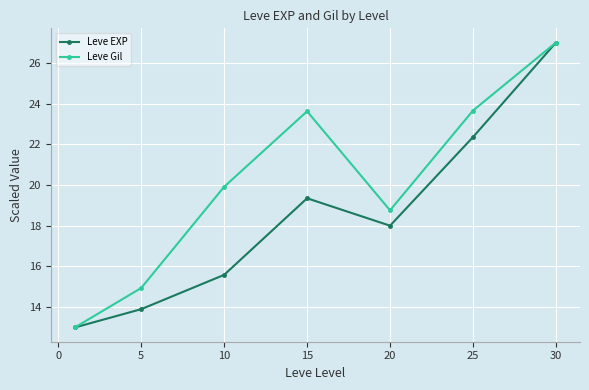

What is the minimum value shown in the chart?

13.0